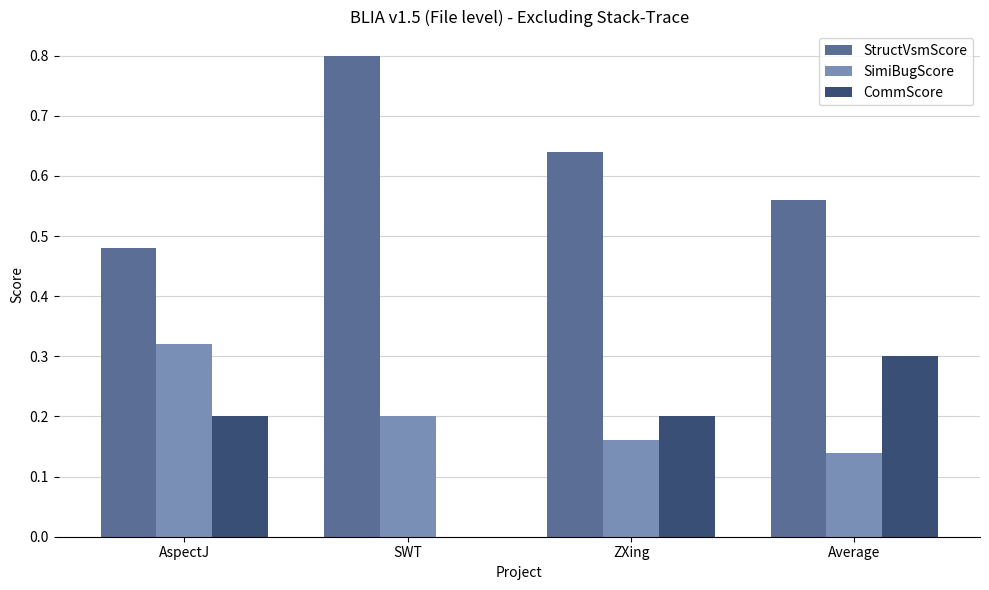

Read the StructVsmScore value at SWT.

0.8